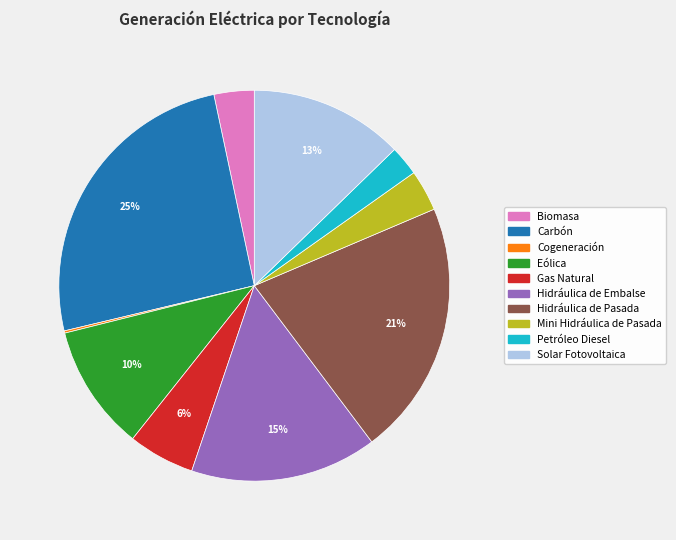

Is Solar Fotovoltaica the majority of the pie?

No